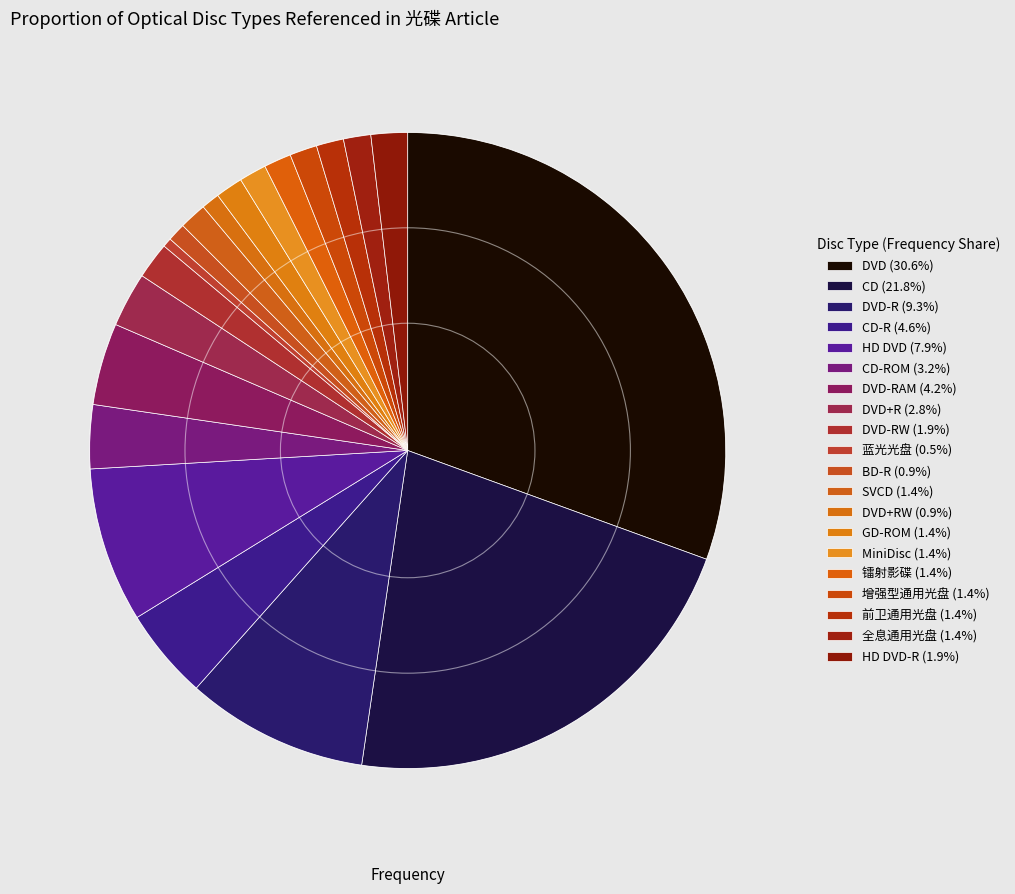

Which slice is the largest?

DVD